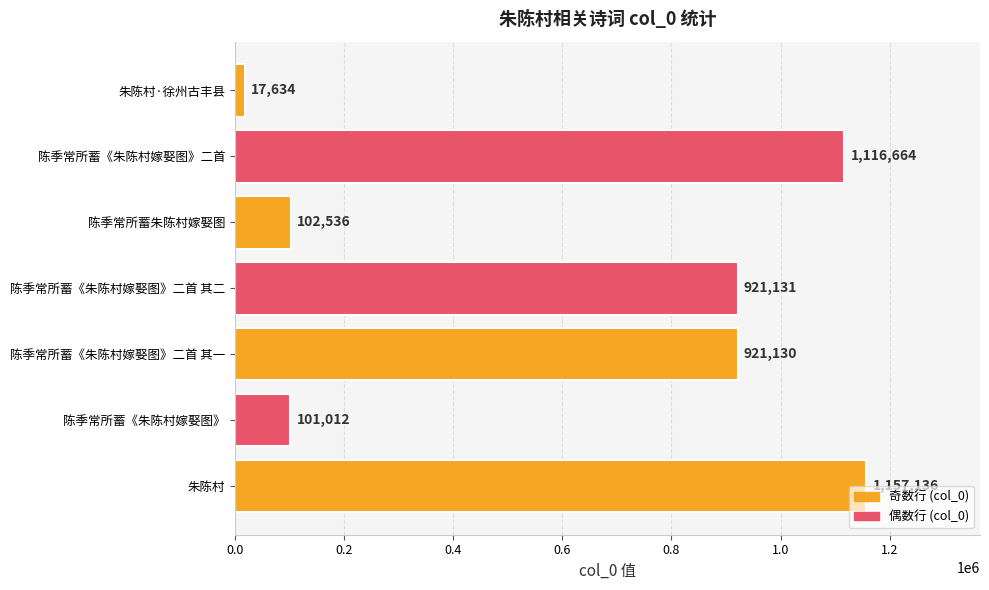

The value at 陈季常所蓄《朱陈村嫁娶图》二首 其一 is 921130. True or false?

True